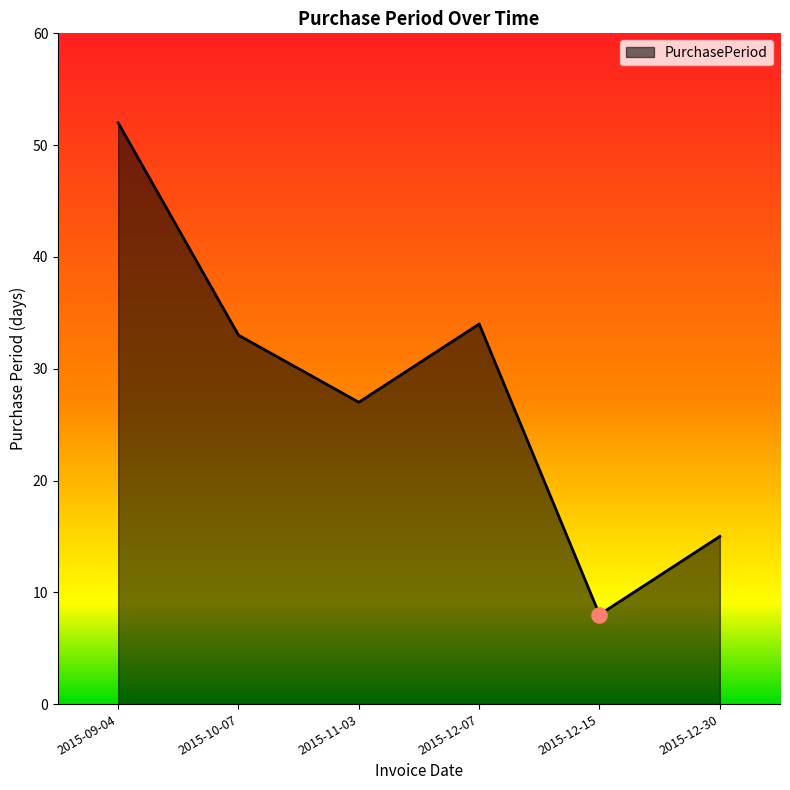

What is the change in value from 2015-12-07 to 2015-12-15?

-26